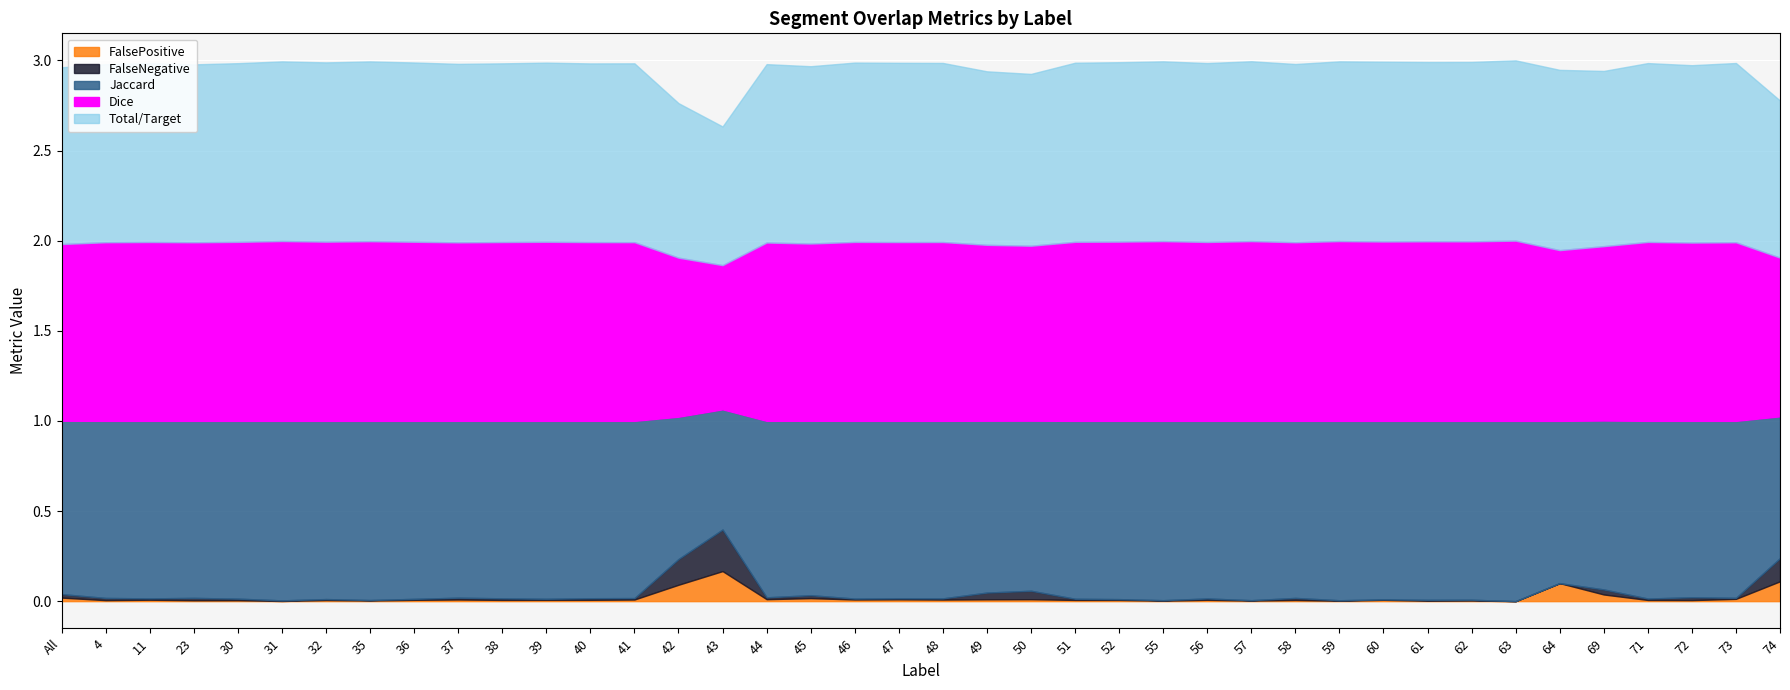

What is the label of the 1st point from the left?

All